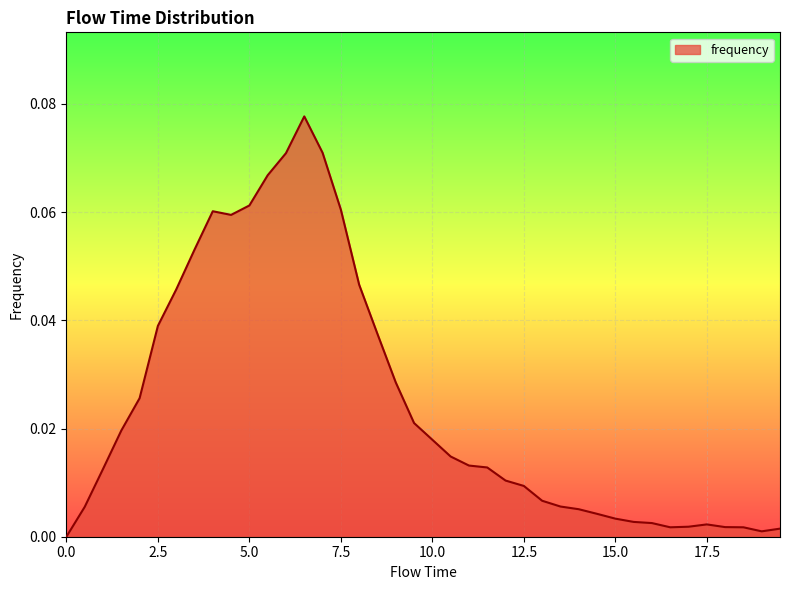

Reading left to right, extract all data points from this chart.

0.0=0.0	0.5=0.0	1.0=0.0	1.5=0.0	2.0=0.0	2.5=0.0	3.0=0.0	3.5=0.1	4.0=0.1	4.5=0.1	5.0=0.1	5.5=0.1	6.0=0.1	6.5=0.1	7.0=0.1	7.5=0.1	8.0=0.0	8.5=0.0	9.0=0.0	9.5=0.0	10.0=0.0	10.5=0.0	11.0=0.0	11.5=0.0	12.0=0.0	12.5=0.0	13.0=0.0	13.5=0.0	14.0=0.0	14.5=0.0	15.0=0.0	15.5=0.0	16.0=0.0	16.5=0.0	17.0=0.0	17.5=0.0	18.0=0.0	18.5=0.0	19.0=0.0	19.5=0.0